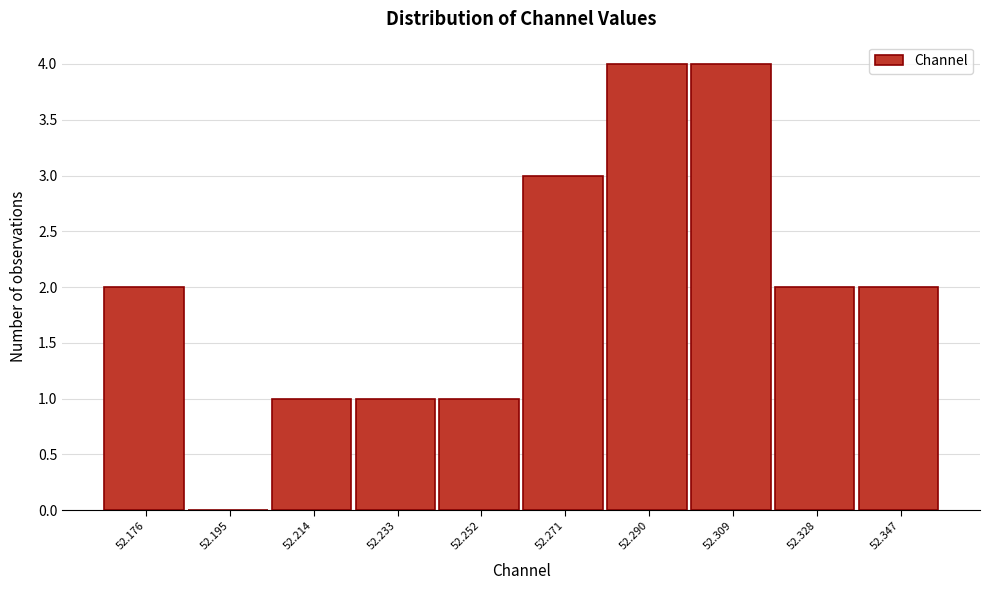

What is the height of the bar covering 52.204 to 52.224 on the x-axis? Neither the bar edges nor the heights are printed on the chart, so give them approximately, as read against the axes.

1